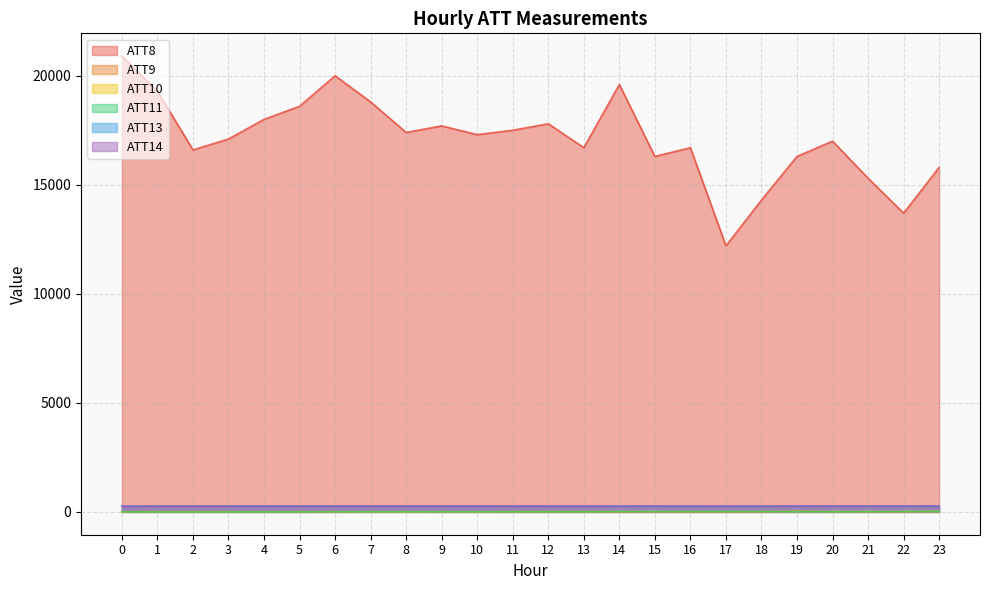

What is the sum of the ATT9 values at 4 and 12?

29.2